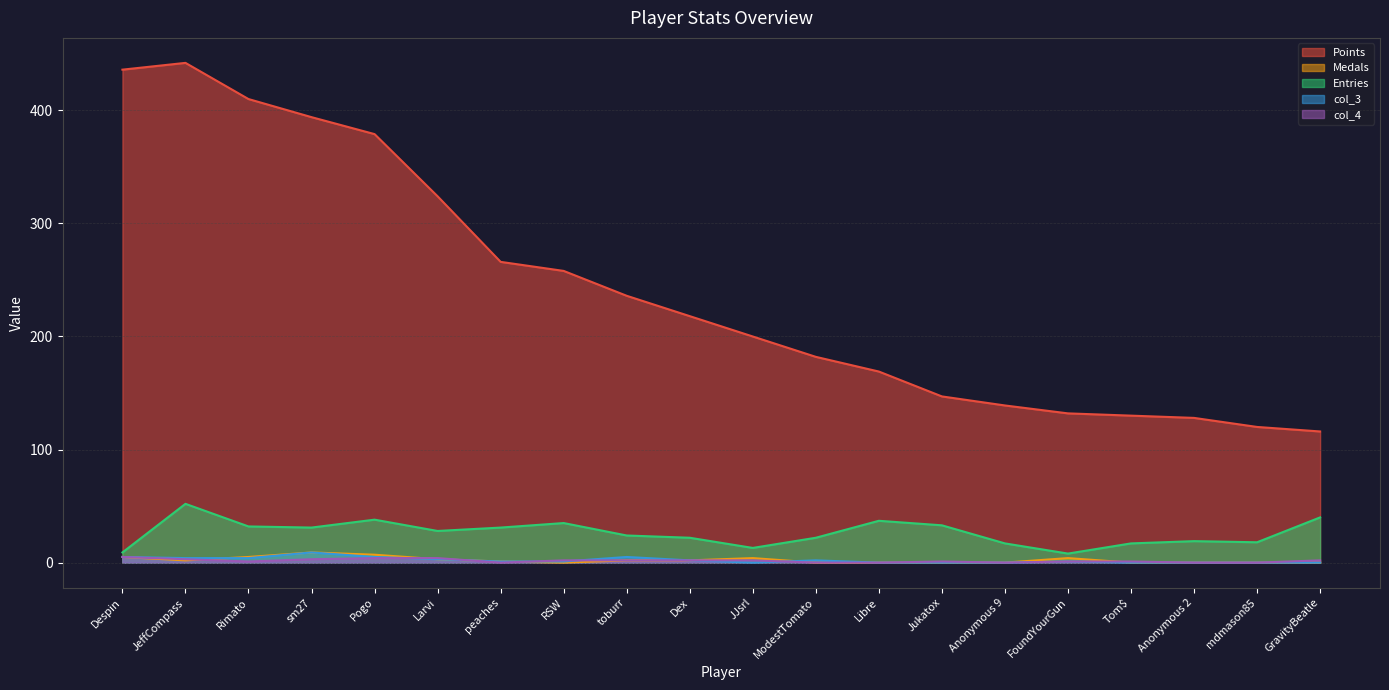

What are all the series names shown in the legend?

Points, Medals, Entries, col_3, col_4